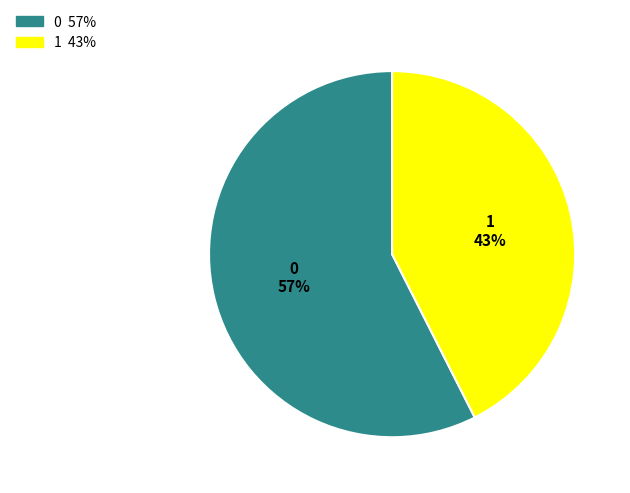

Is it true that 1 is 43% of the pie?

True